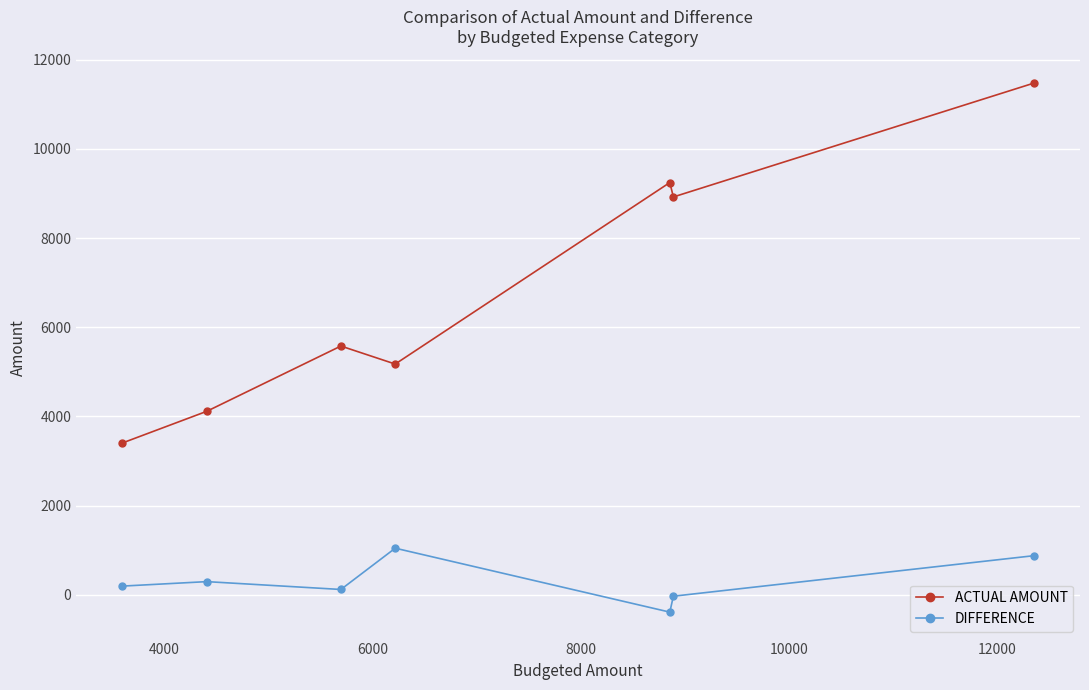

True or false: DIFFERENCE and ACTUAL AMOUNT cross at least once.

False